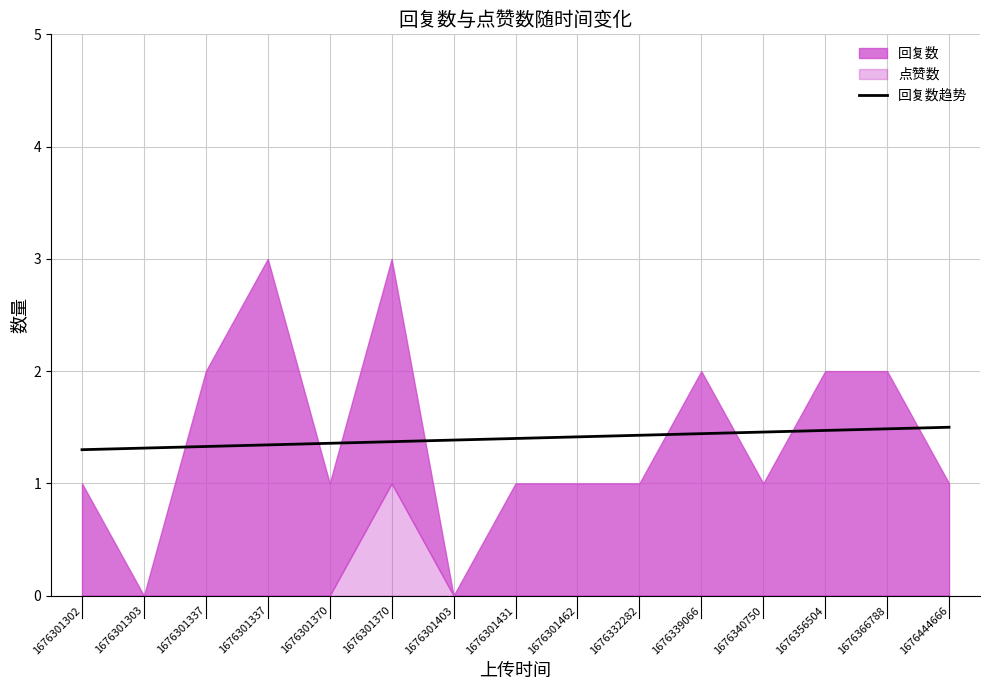

What is the difference between the maximum and minimum values?

0.2